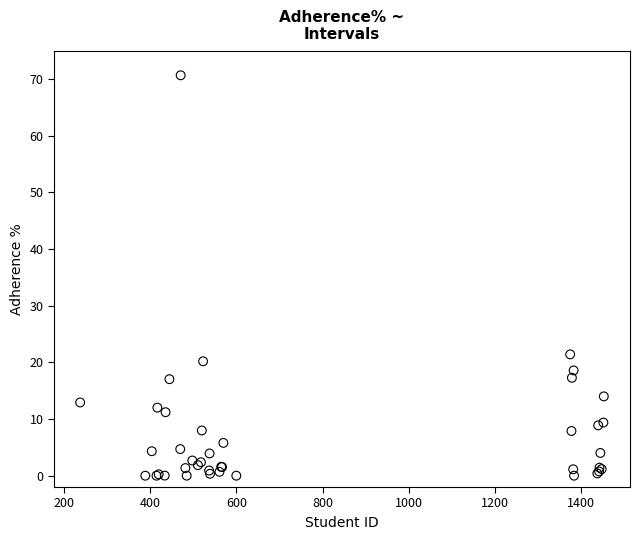

What Y value in the scatter plot is closest to 35?

21.4